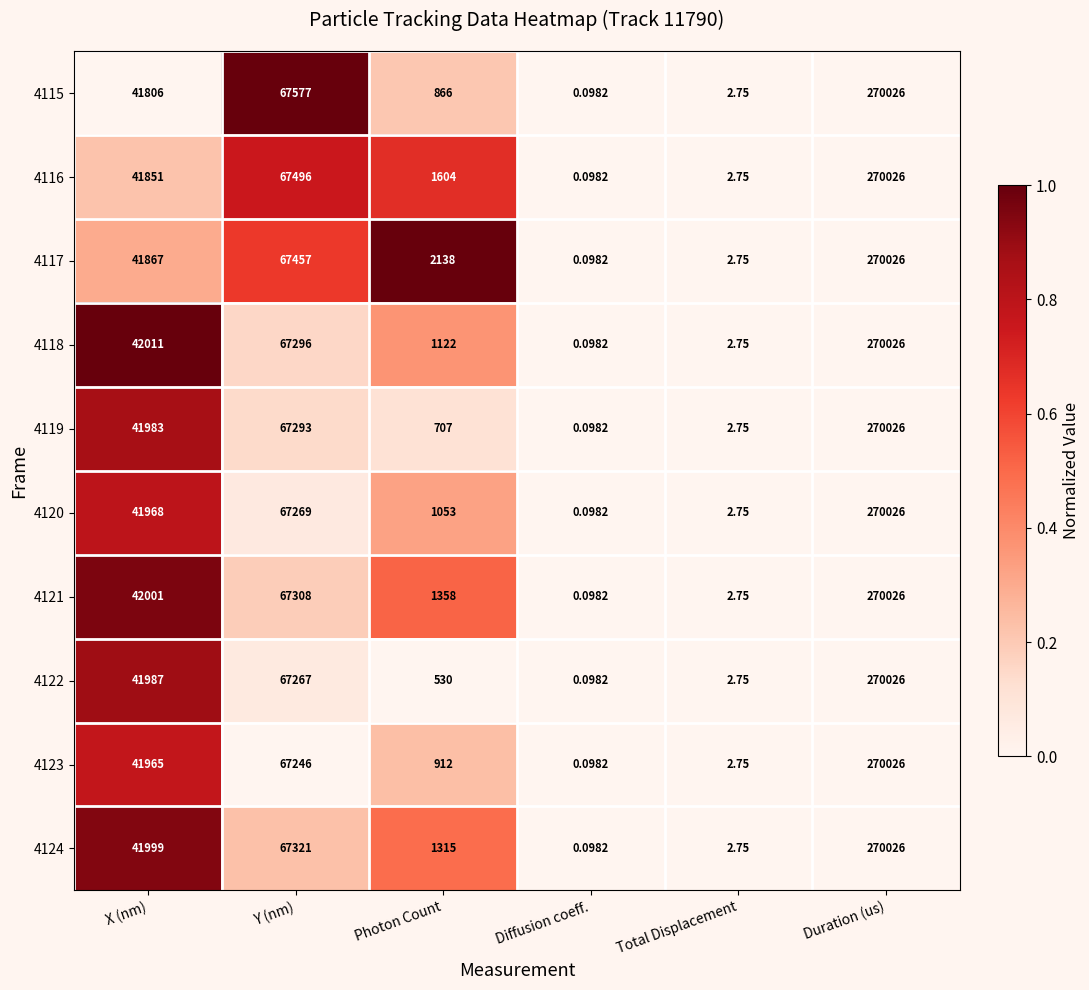

Which series changed the most between X (nm) and Duration (us)?

4115